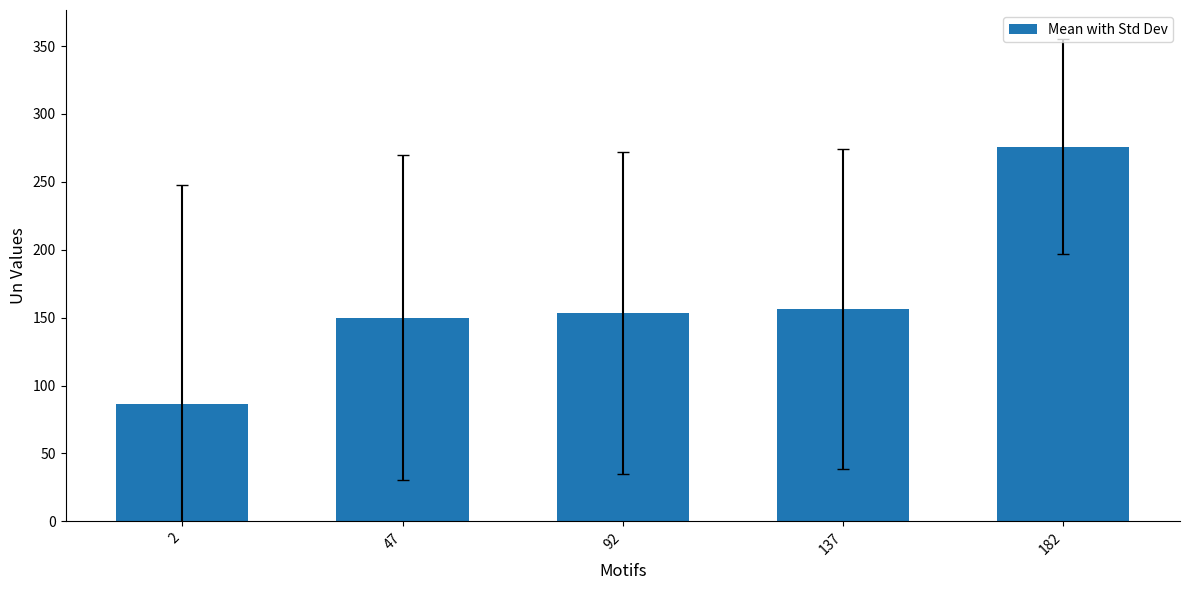

What is the ratio of the value at 47 to the value at 92?

1.0